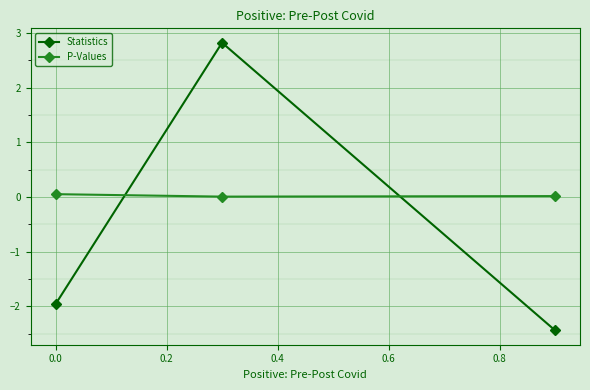

What is the sum of all Statistics values?

-1.6